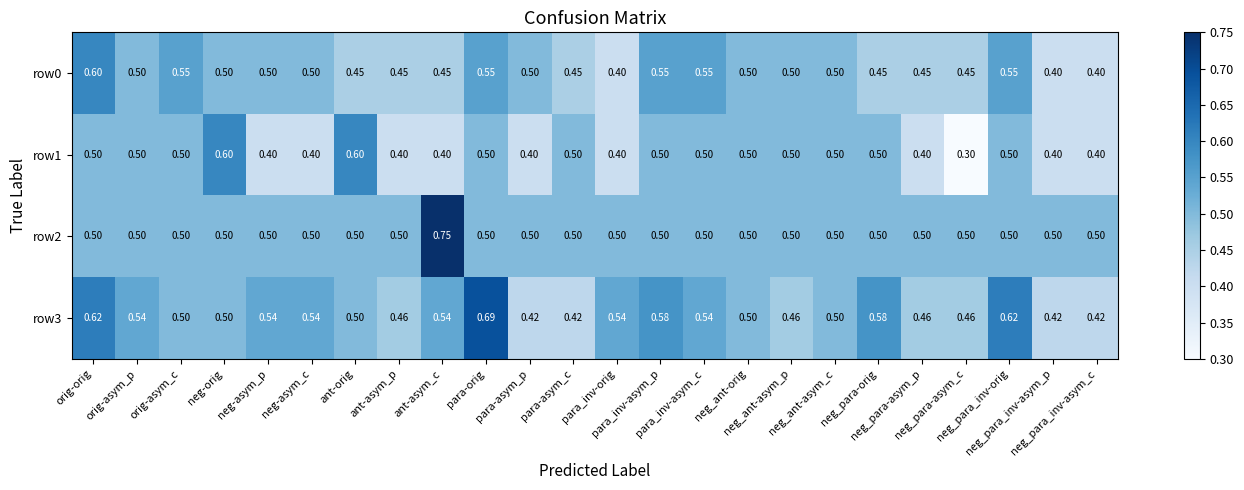

At para_inv-asym_c, list the series in order from largest to smallest.

row0, row3, row1, row2